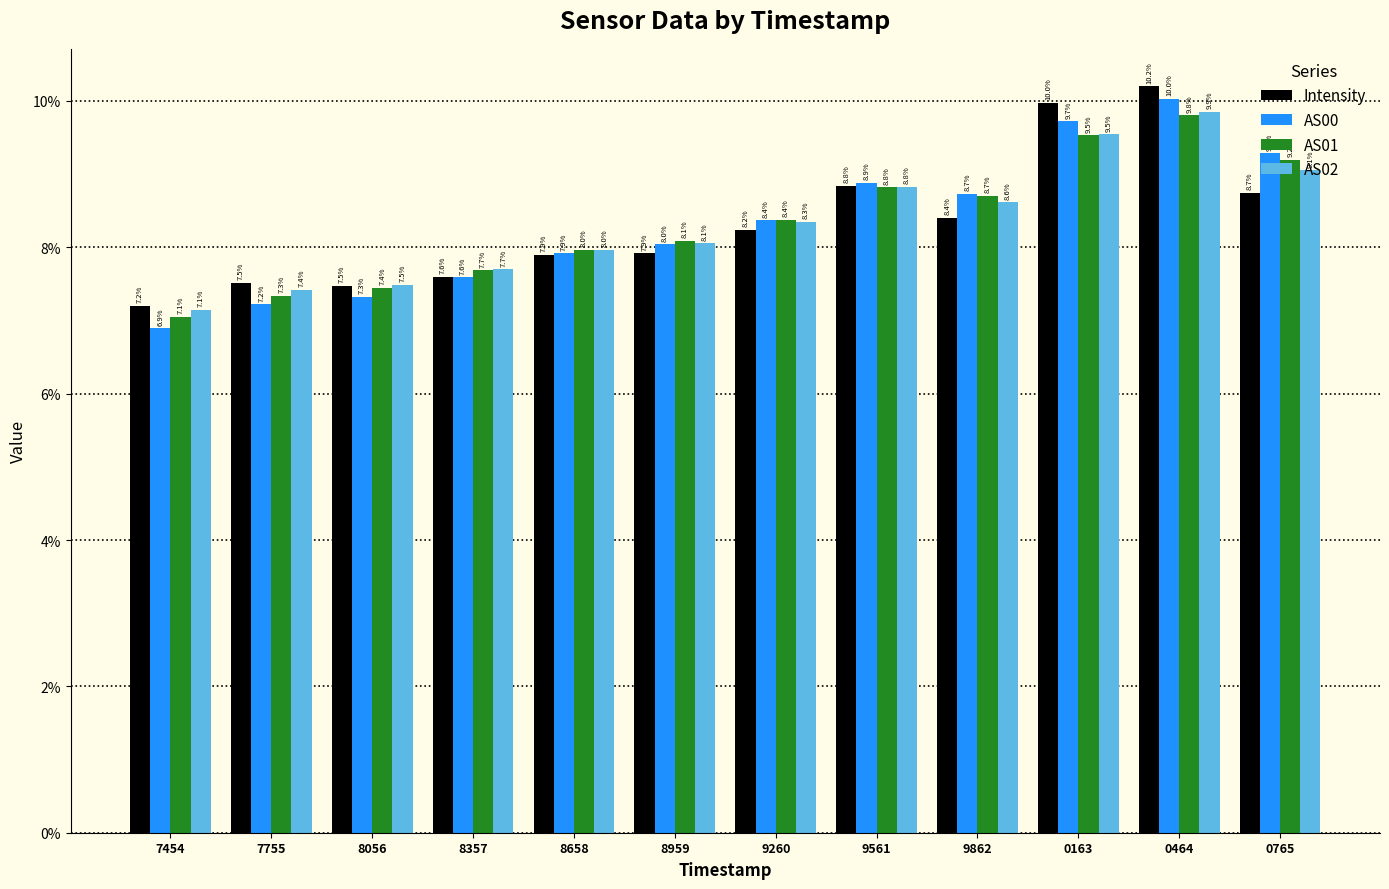

Which series has the largest range (max minus min)?

AS00